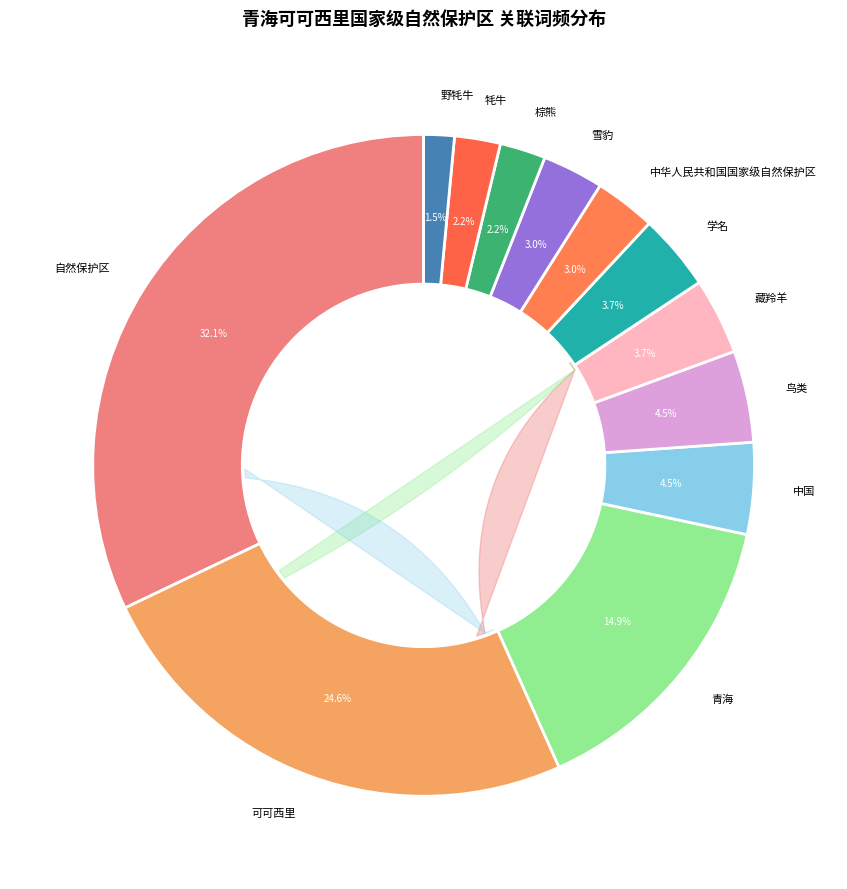

The 中国 slice represents 4% of the pie. True or false?

True